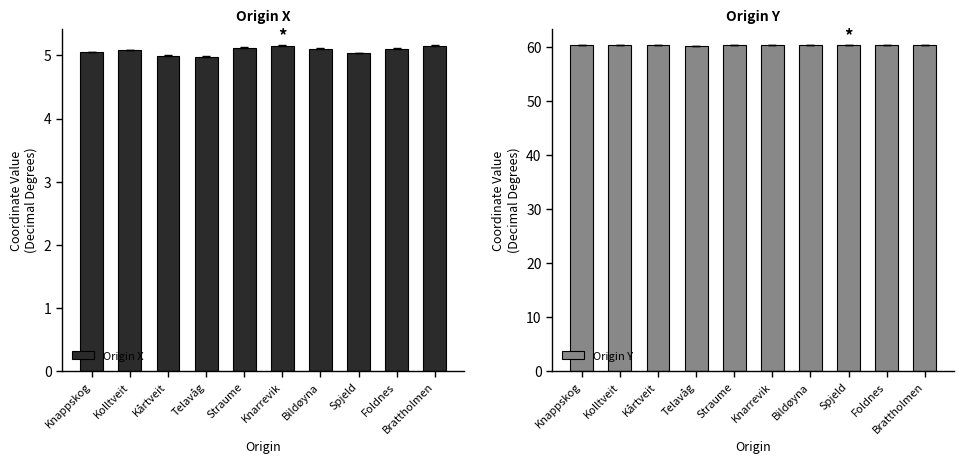

Is the value of Origin X at Foldnes greater than the value of Origin Y at Knappskog?

No